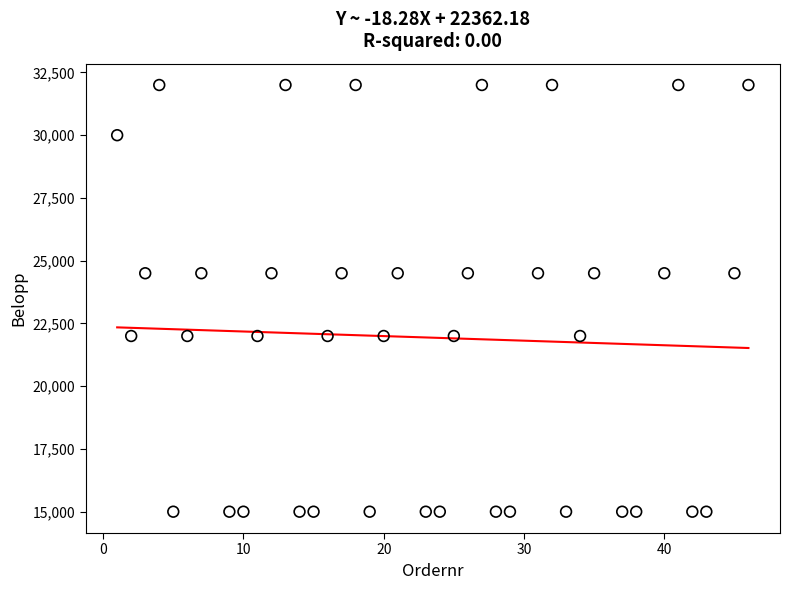

What is the range of X values (max minus min)?

45